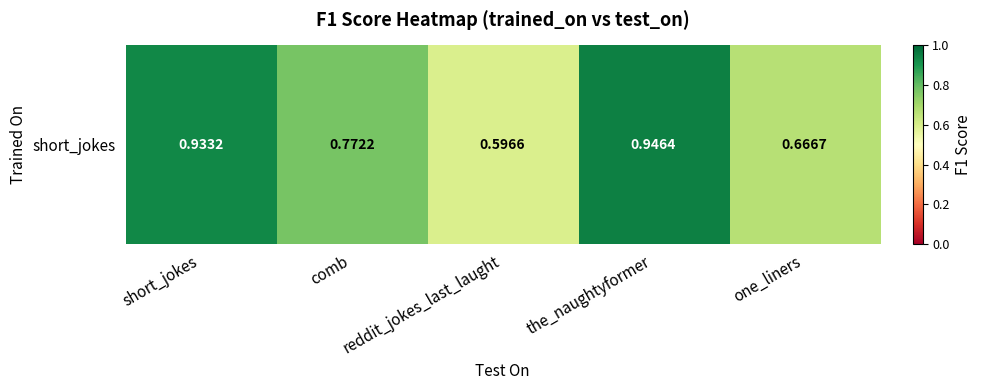

Is it true that the value at the_naughtyformer is 0.4?

False